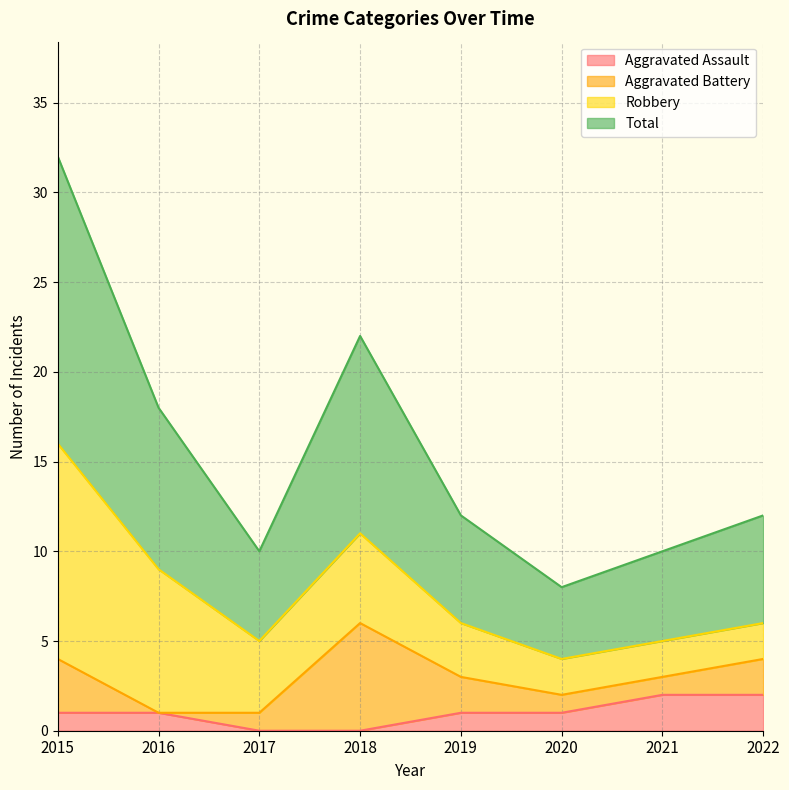

Where does the Aggravated Assault series first go above 1?

2021